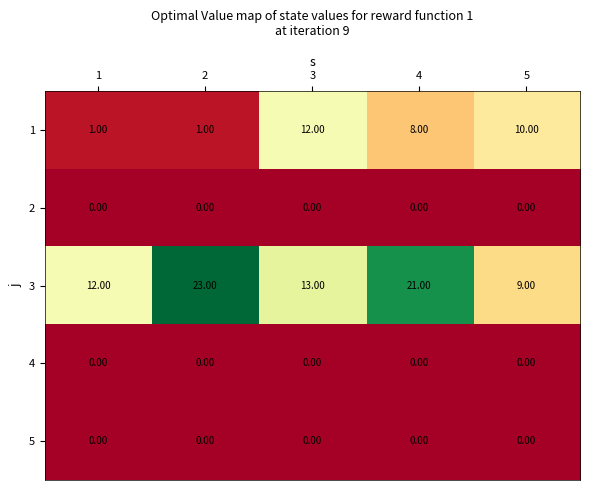

At which category is the sum across all series the highest?

4